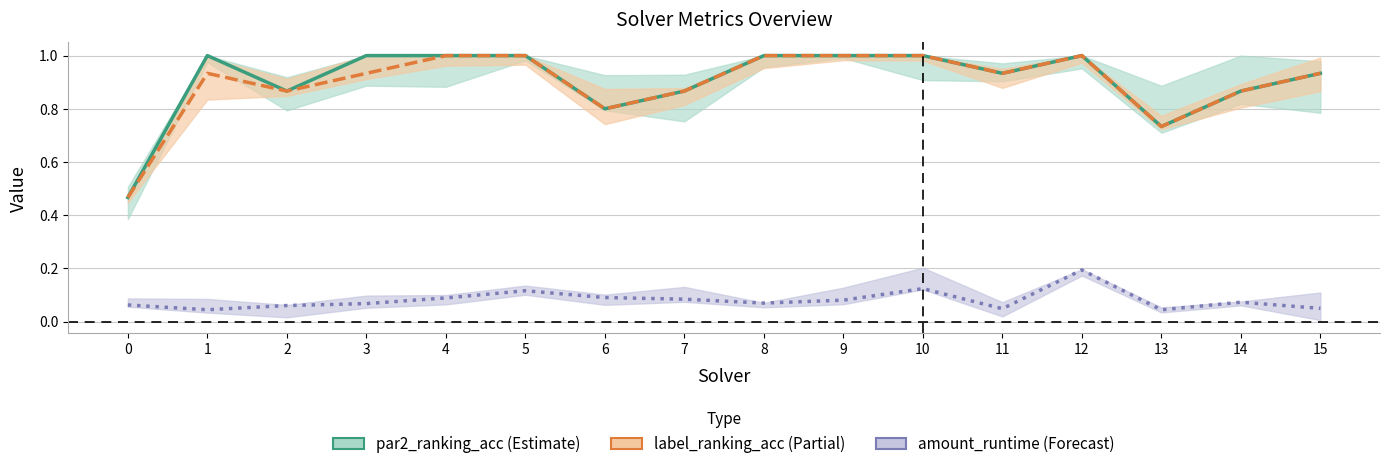

What is the total value across all series at 10?

2.1